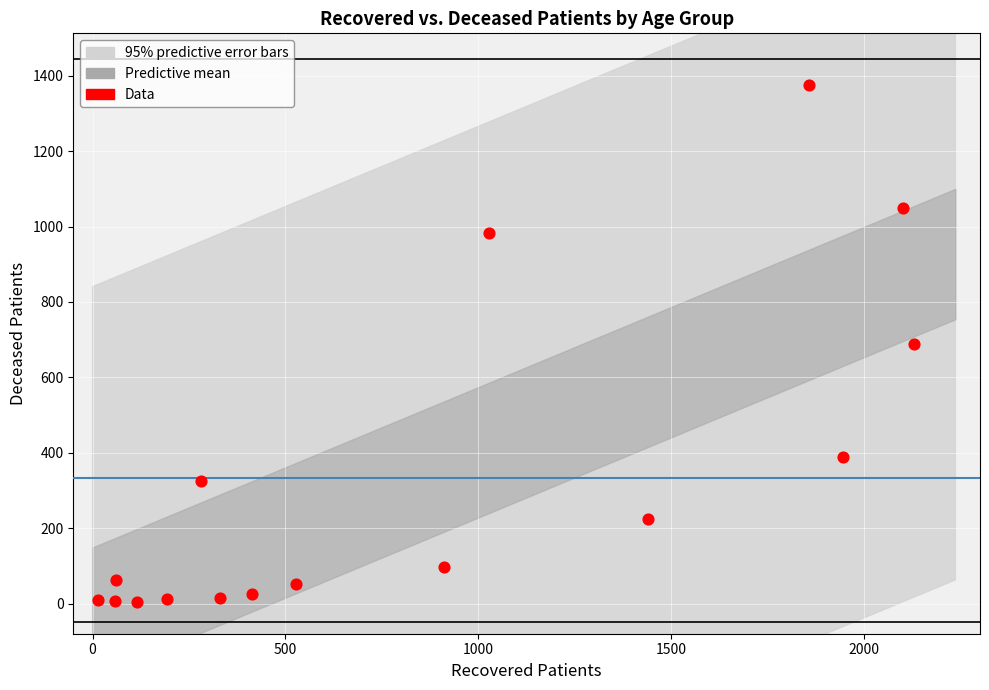

What is the range of X values (max minus min)?

2117